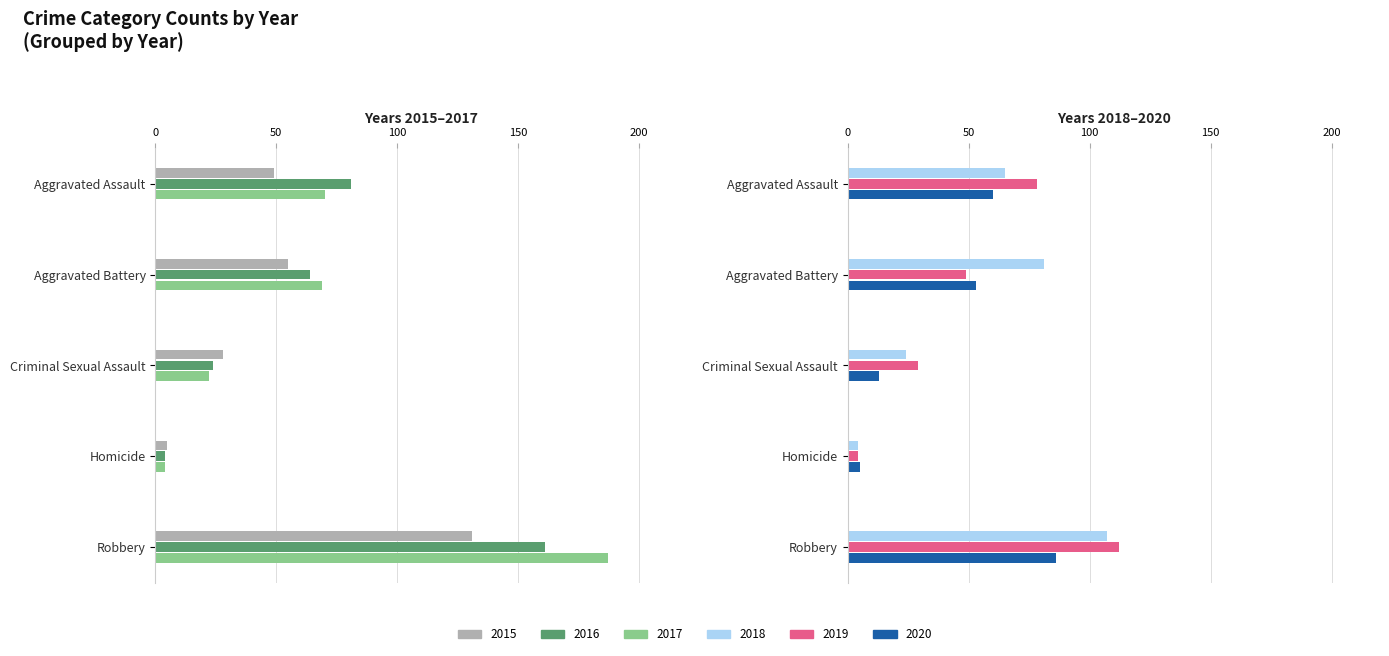

Are the bars grouped side by side (vs. stacked)?

Yes